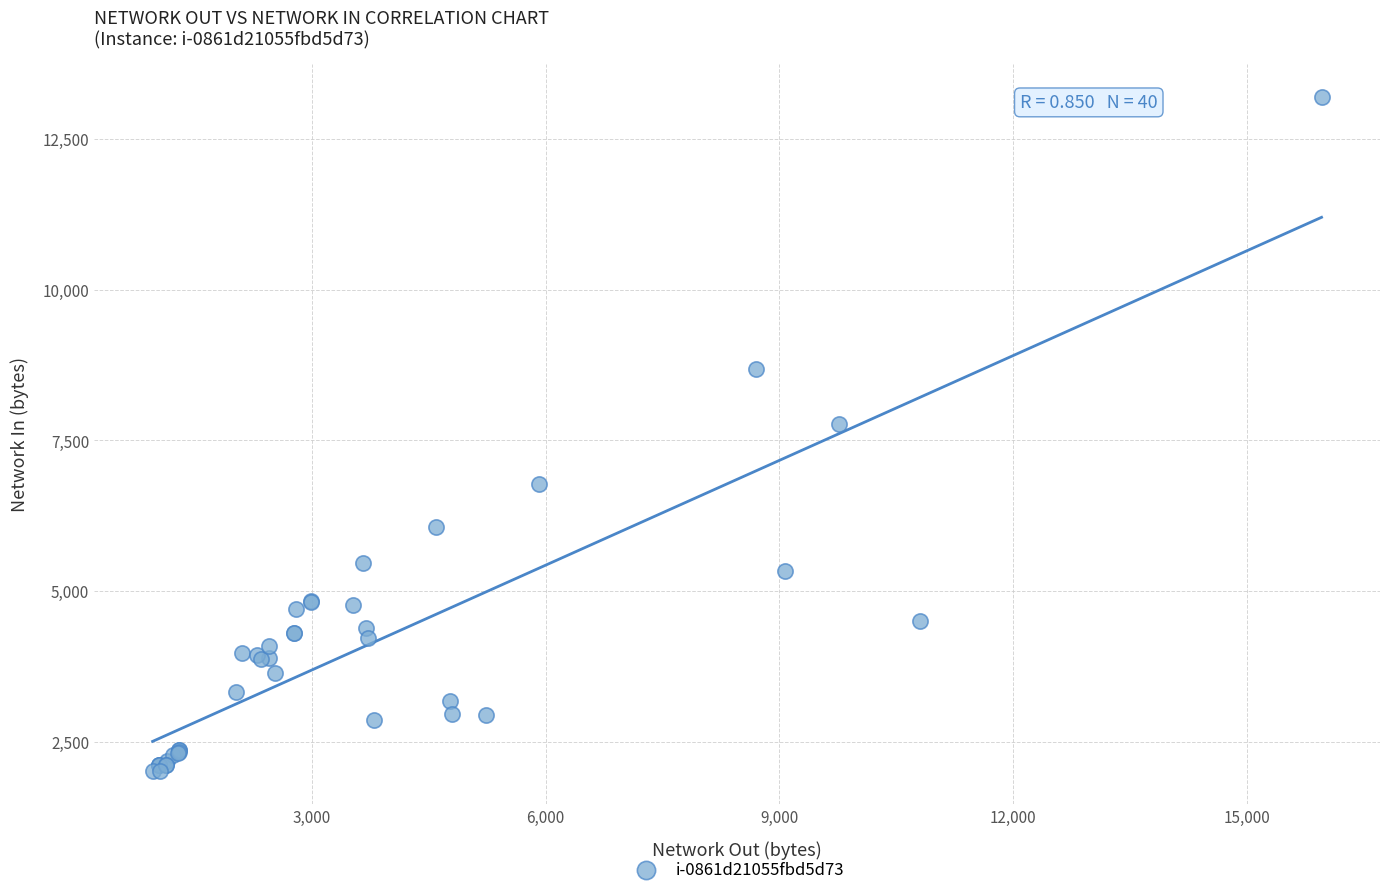

What Y value in the scatter plot is closest to 7603?

7764